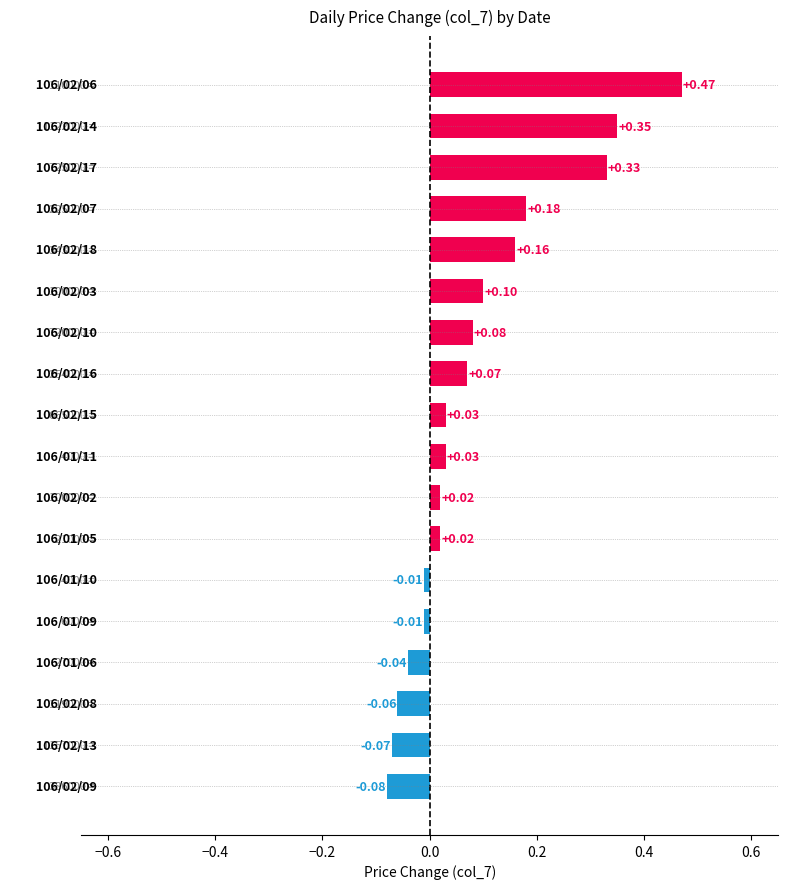

What is the sum of all values?

1.6